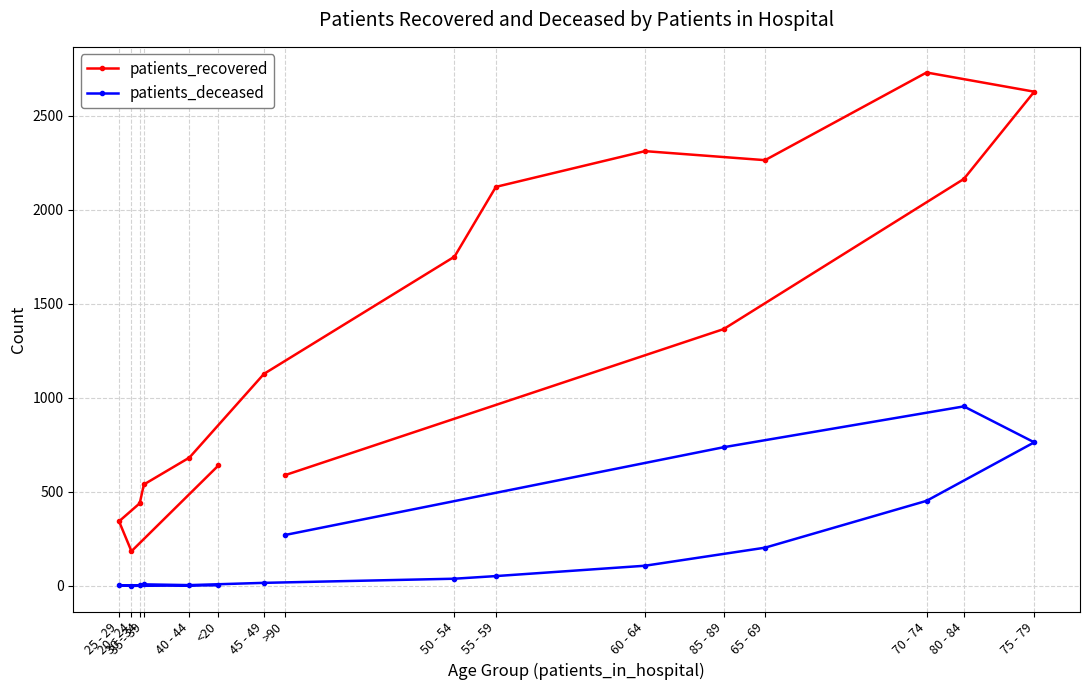

In patients_recovered, how many points are lower than both neighbors (excluding endpoints)?

2